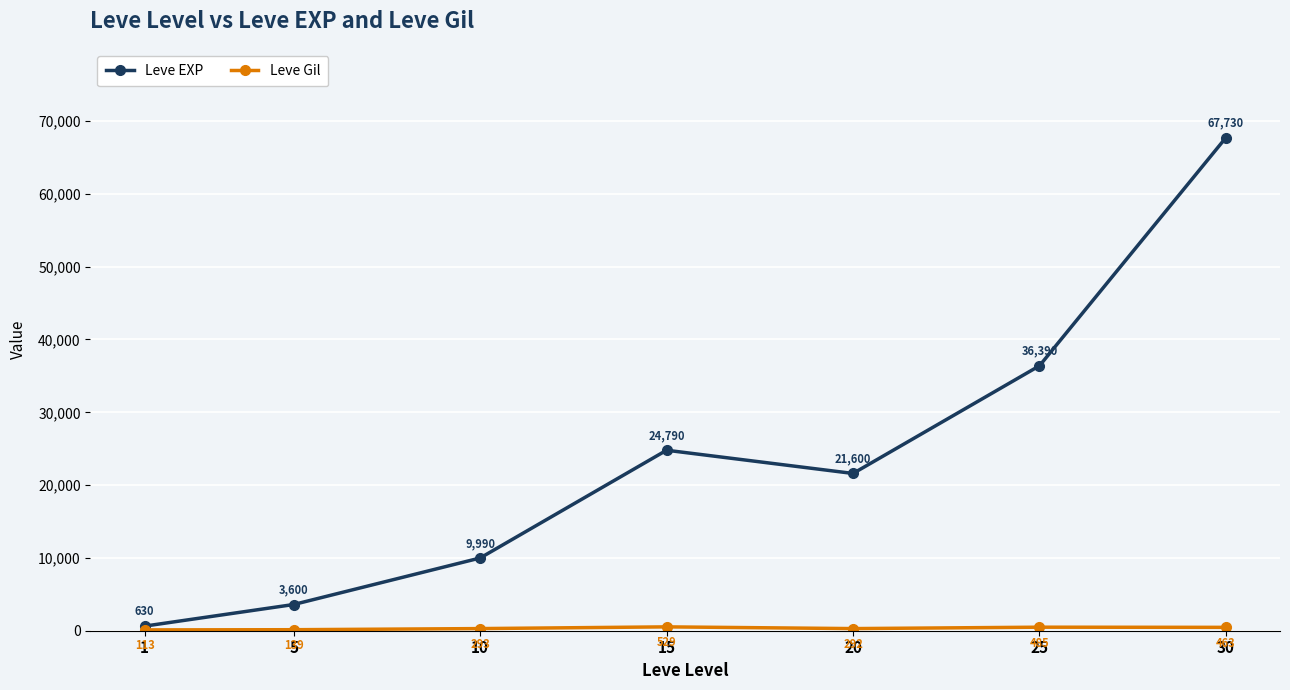

Where does the Leve EXP series first go above 21600?

15